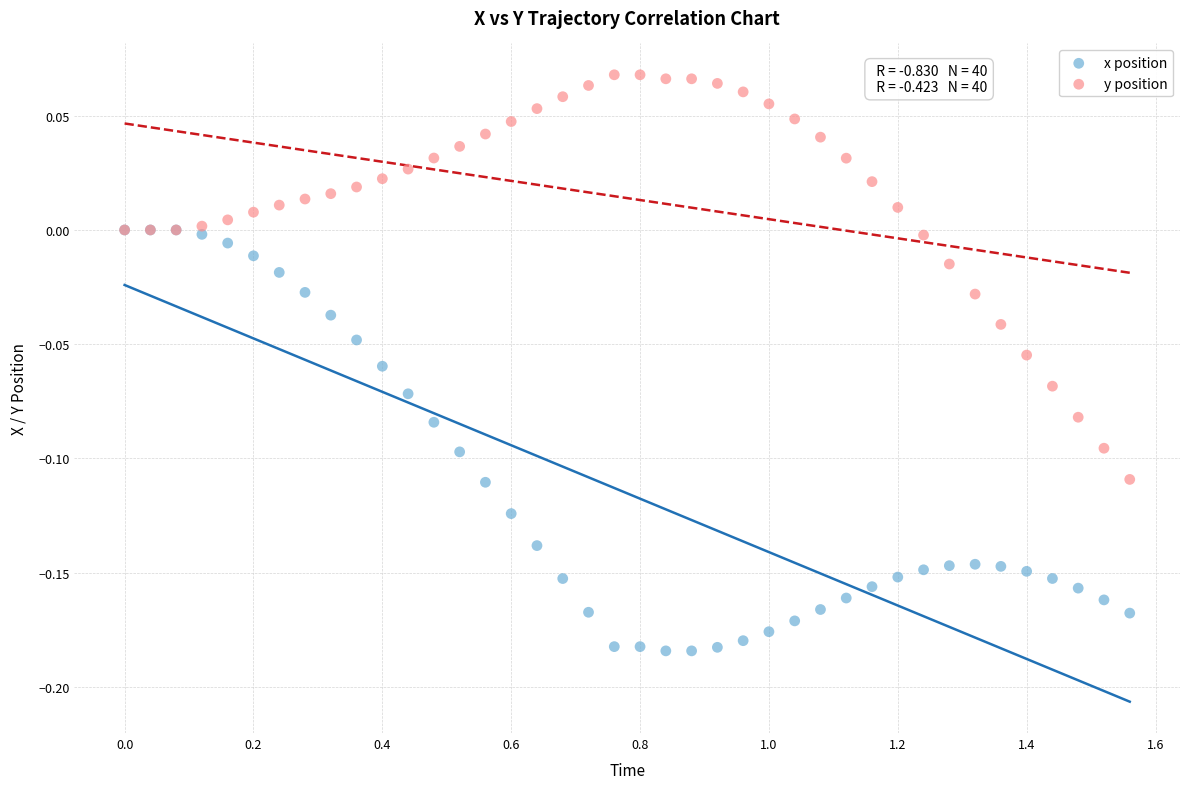

What are all the series names shown in the legend?

x position, y position